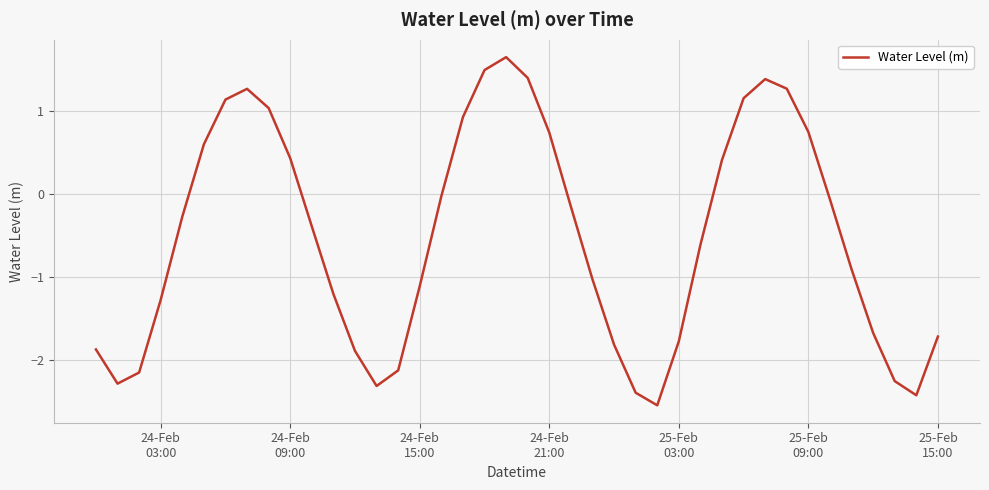

What is the difference between the maximum and minimum values?

4.2